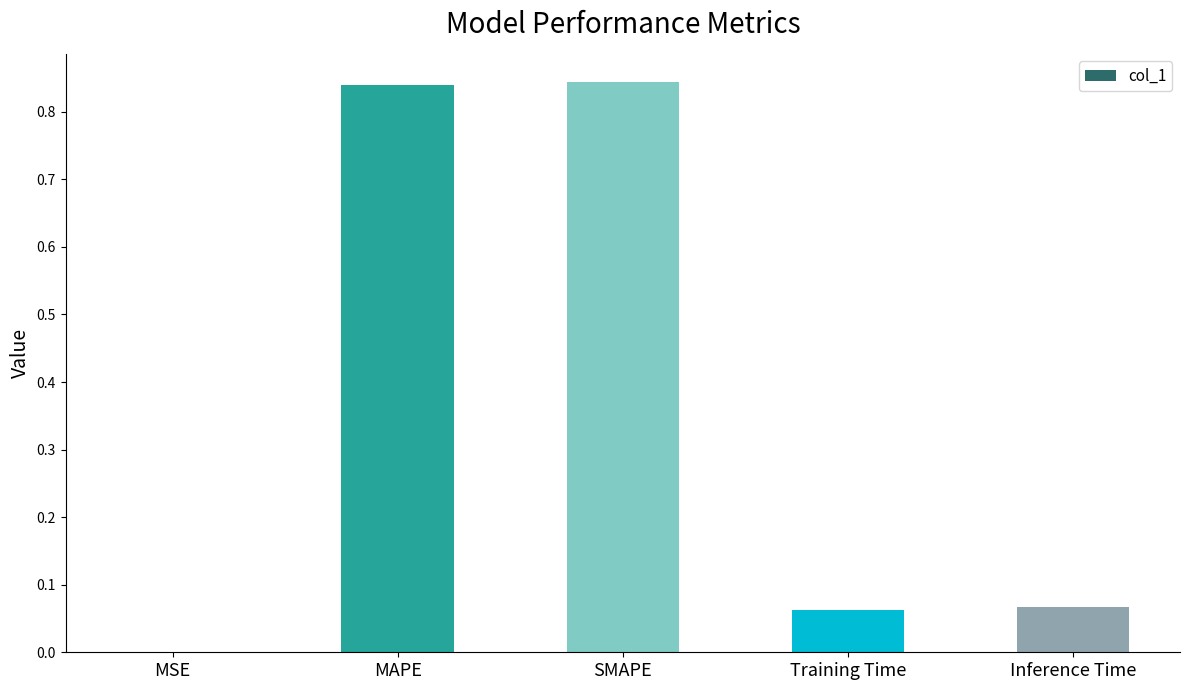

What is the change in value from SMAPE to Inference Time?

-0.8